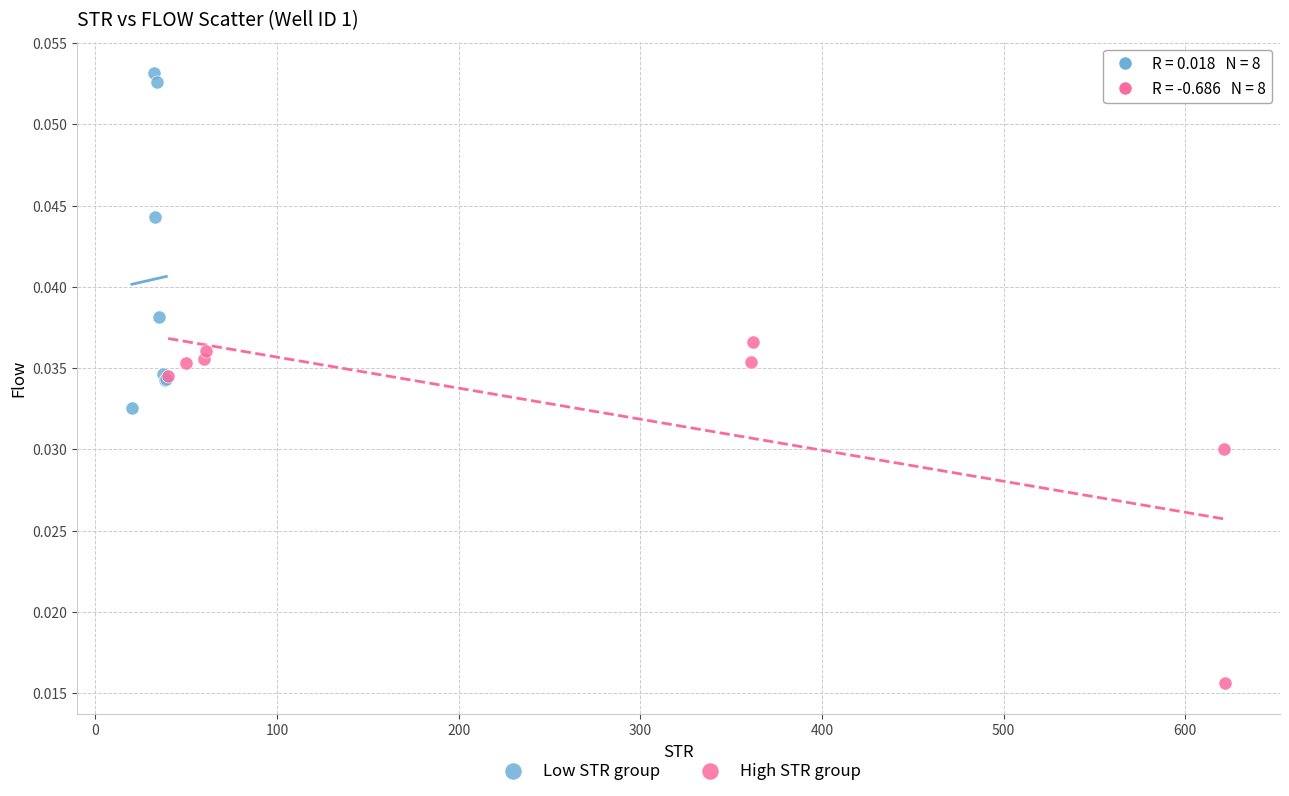

Which series reaches the minimum Y coordinate?

High STR group